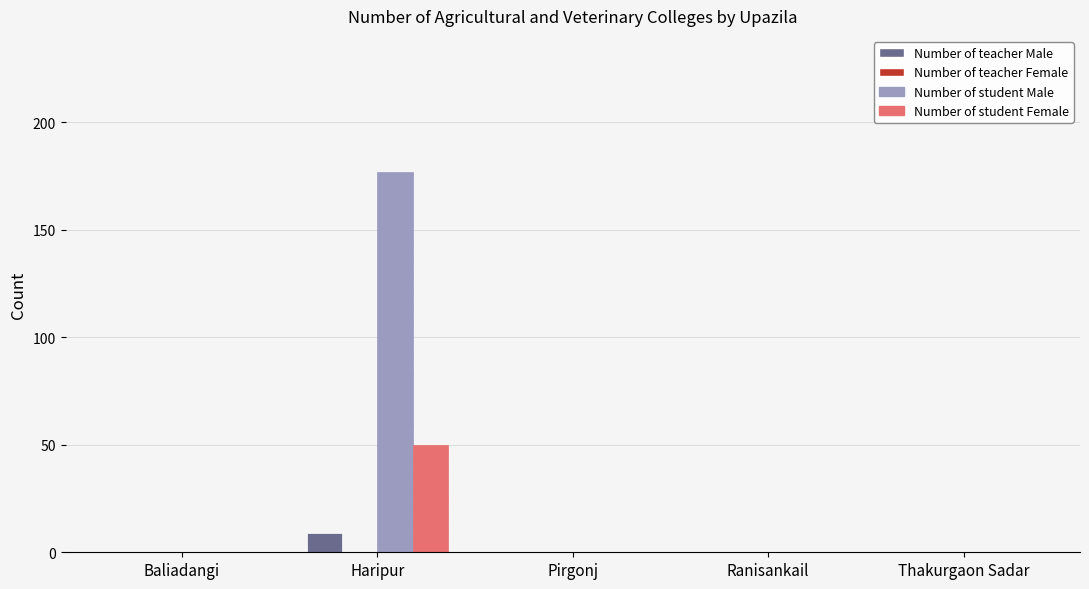

What is the maximum value for Number of student Male?

177